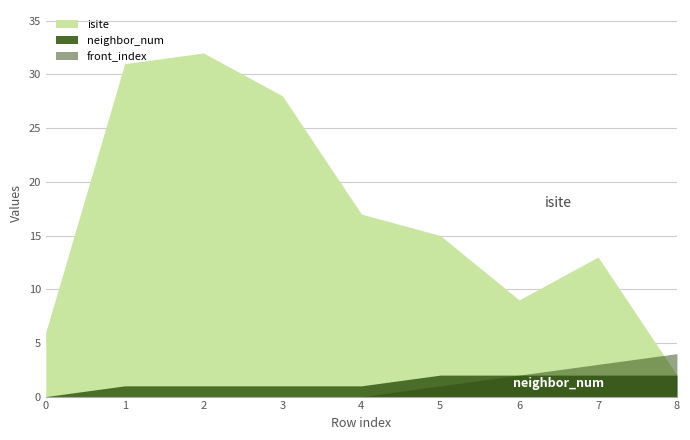

Which series changed the most between 3 and 6?

isite